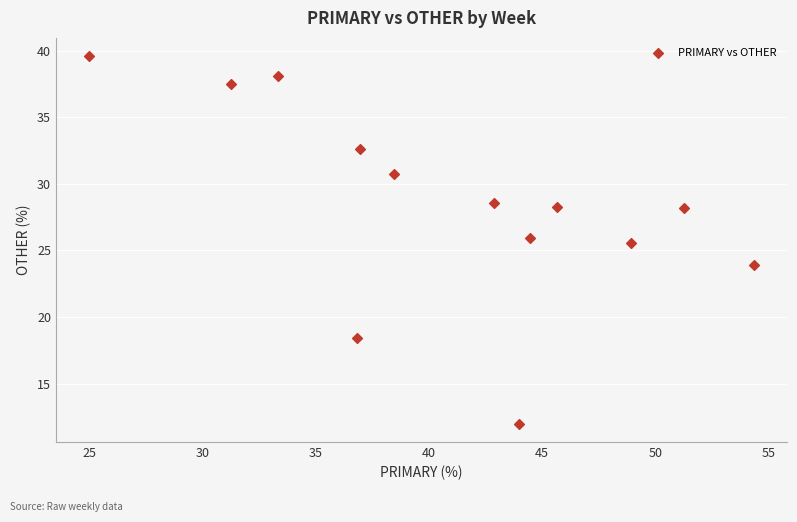

What is the range of Y values (max minus min)?

27.6